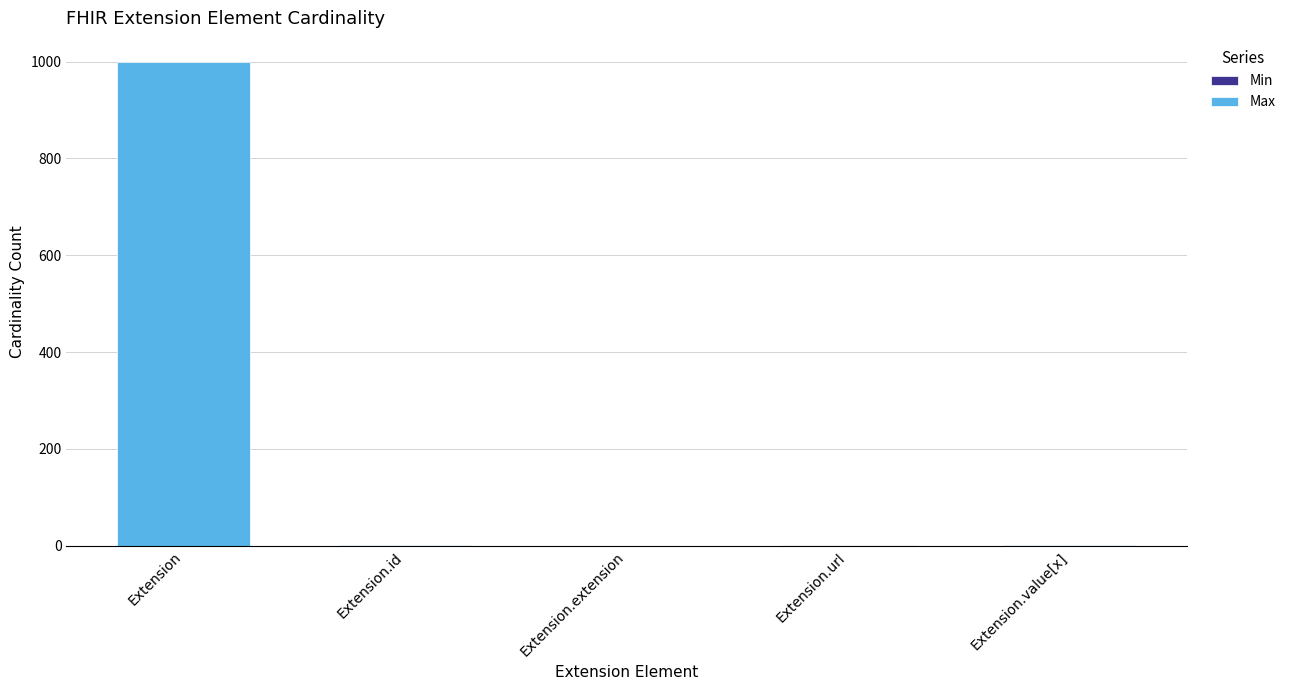

At which category is the sum across all series the highest?

Extension